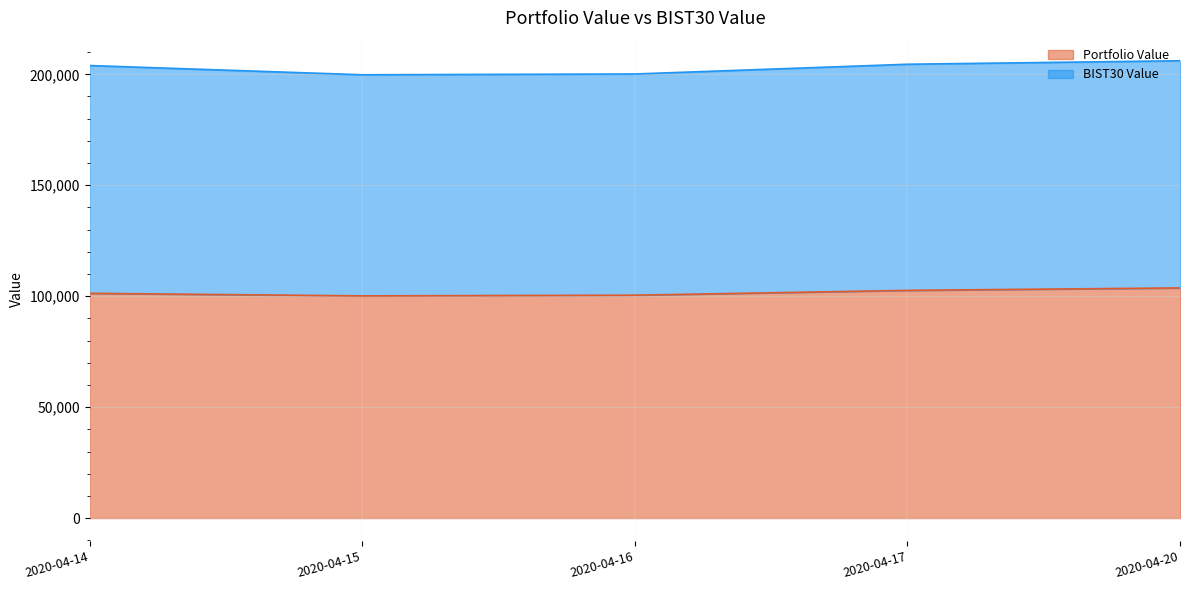

What is the minimum value shown in the chart?

100147.2